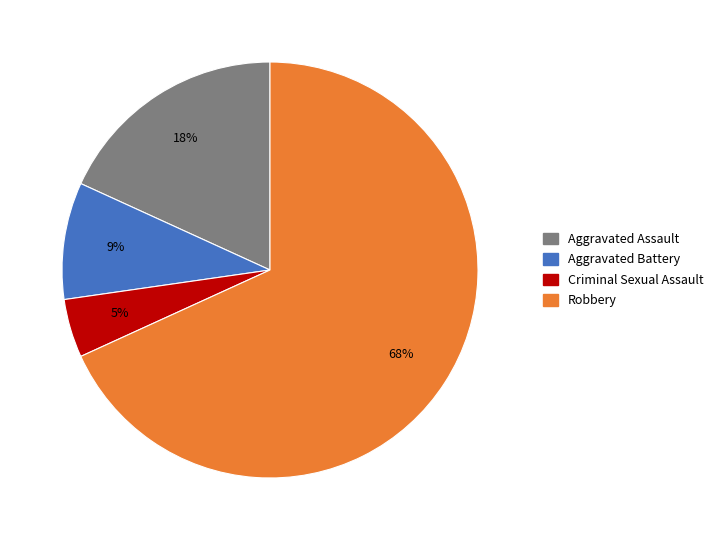

Between Robbery and Aggravated Assault, which is larger?

Robbery